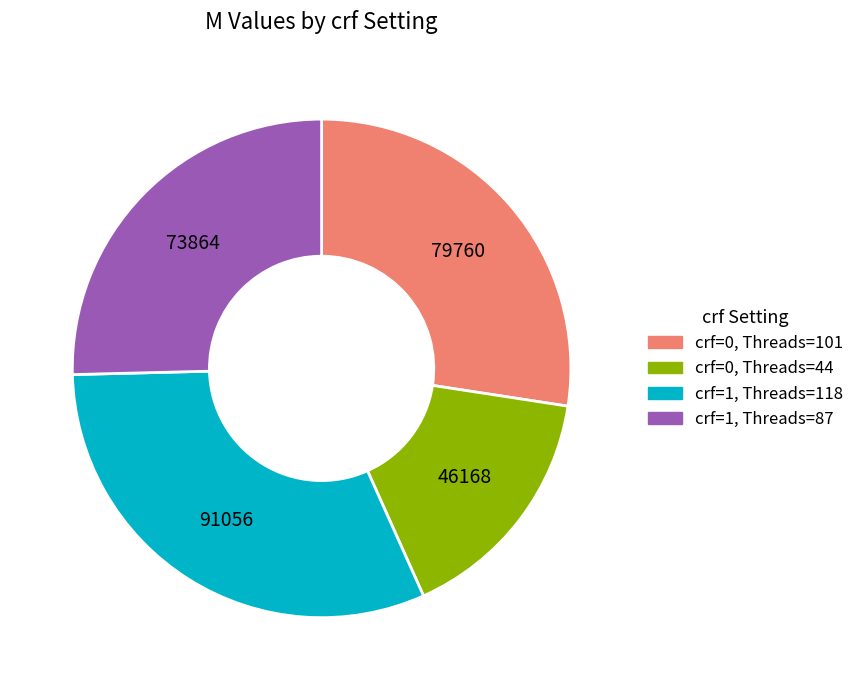

Rank the categories by value from lowest to highest.

crf=0, Threads=44, crf=1, Threads=87, crf=0, Threads=101, crf=1, Threads=118